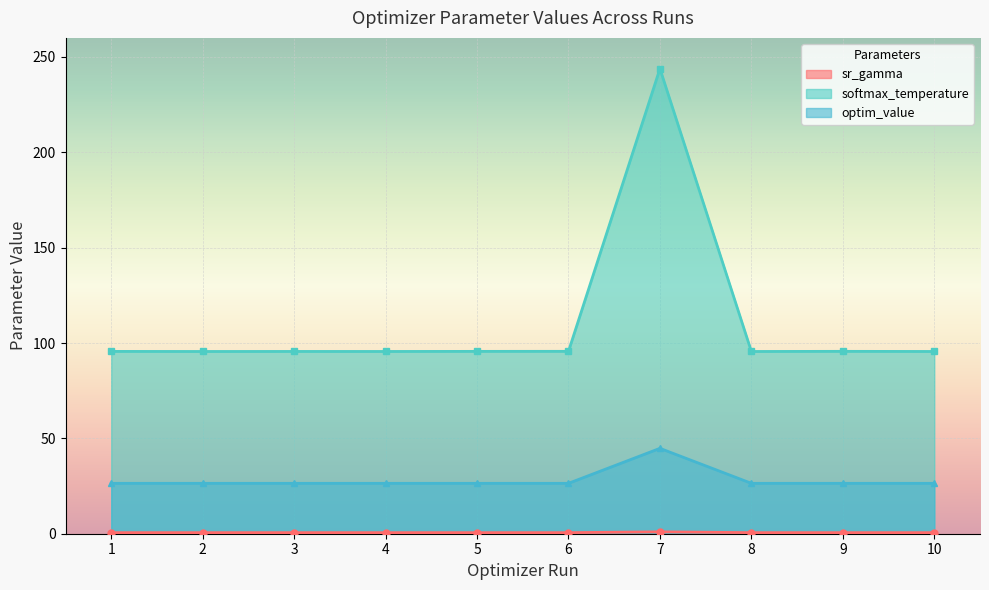

True or false: optim_value and softmax_temperature cross at least once.

False